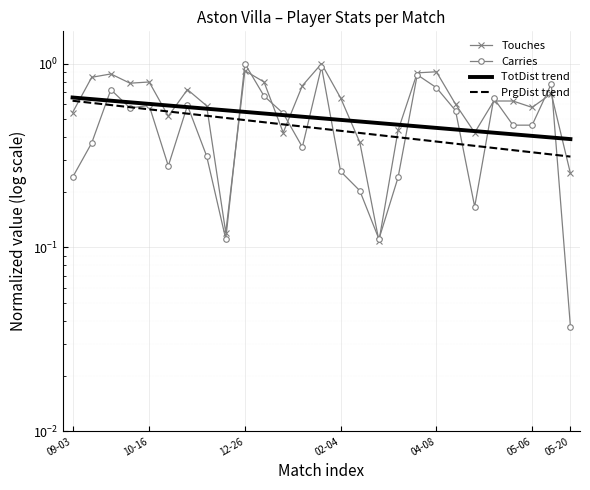

What is the maximum value for Carries?

1.0